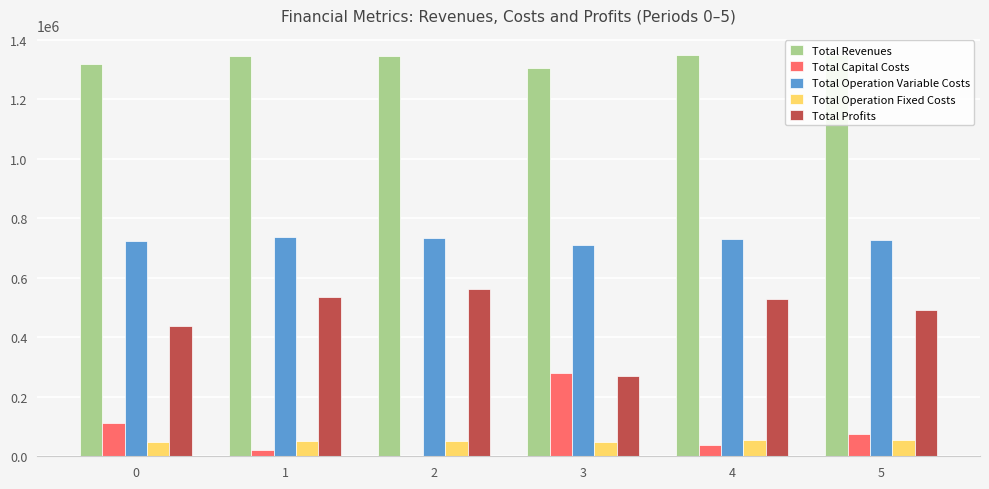

What is the maximum value for Total Profits?

561871.2